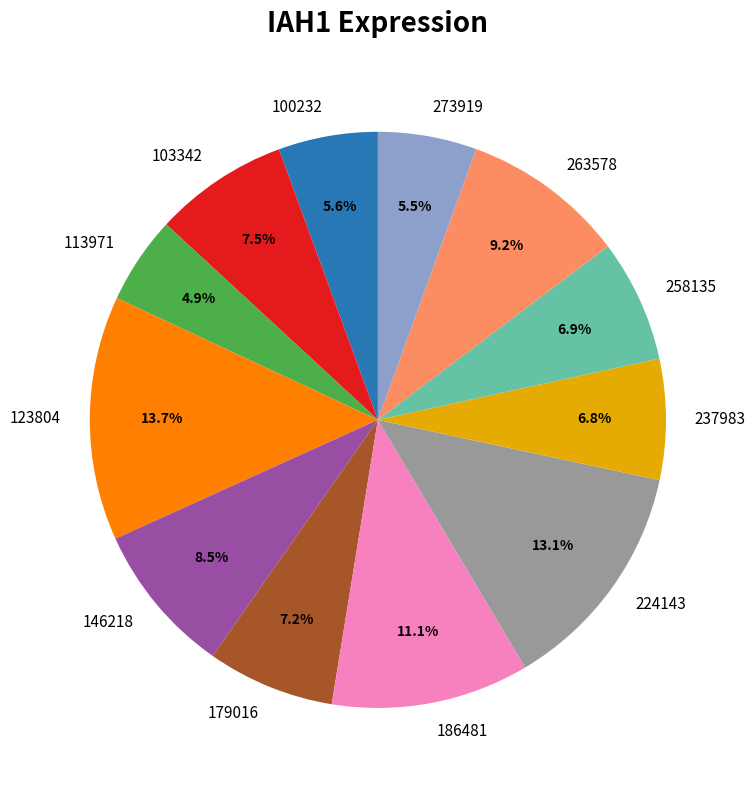

Between 103342 and 186481, which is larger?

186481